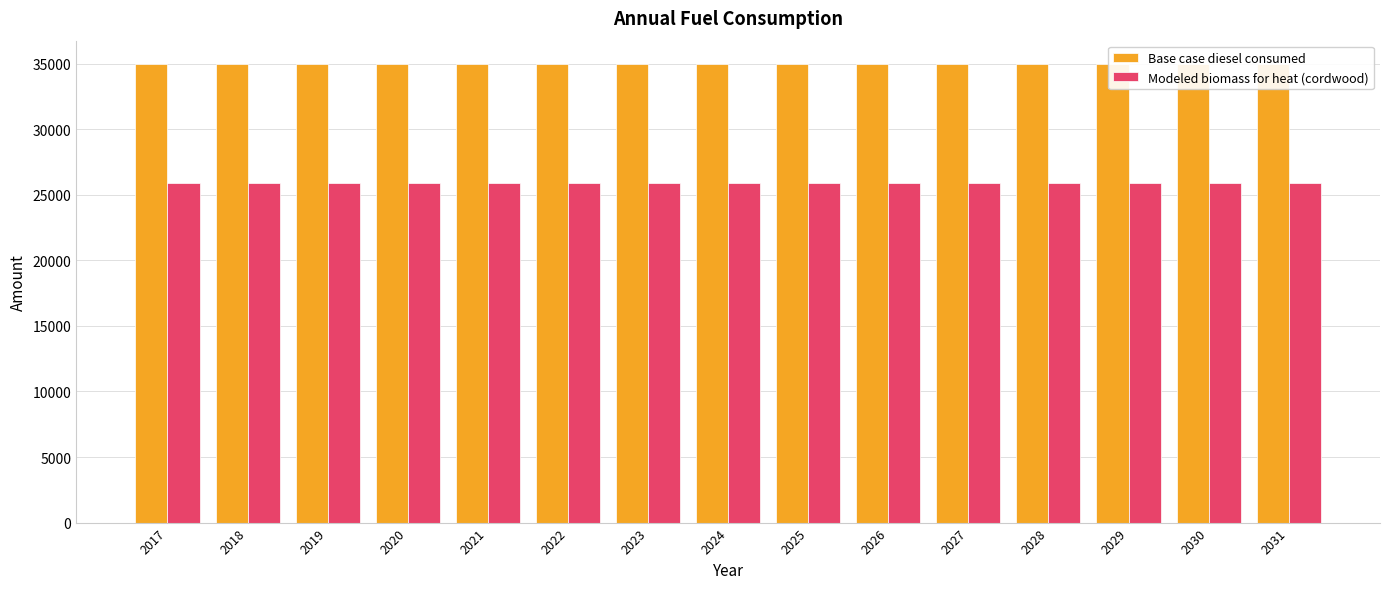

Count the number of categories in the chart.

15